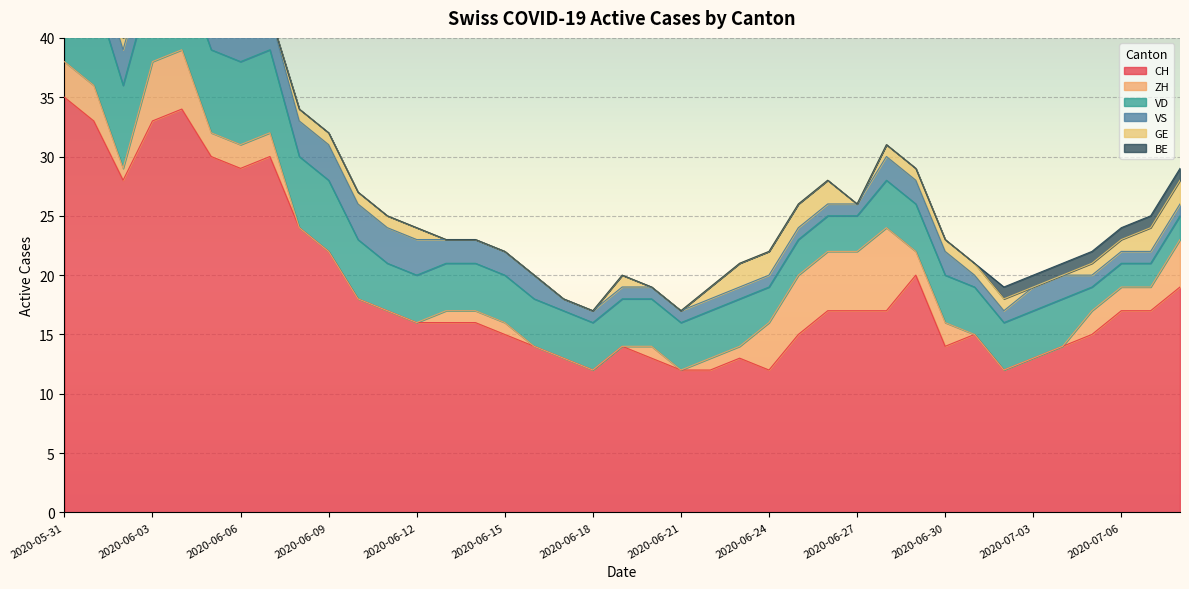

Which series has the largest range (max minus min)?

CH